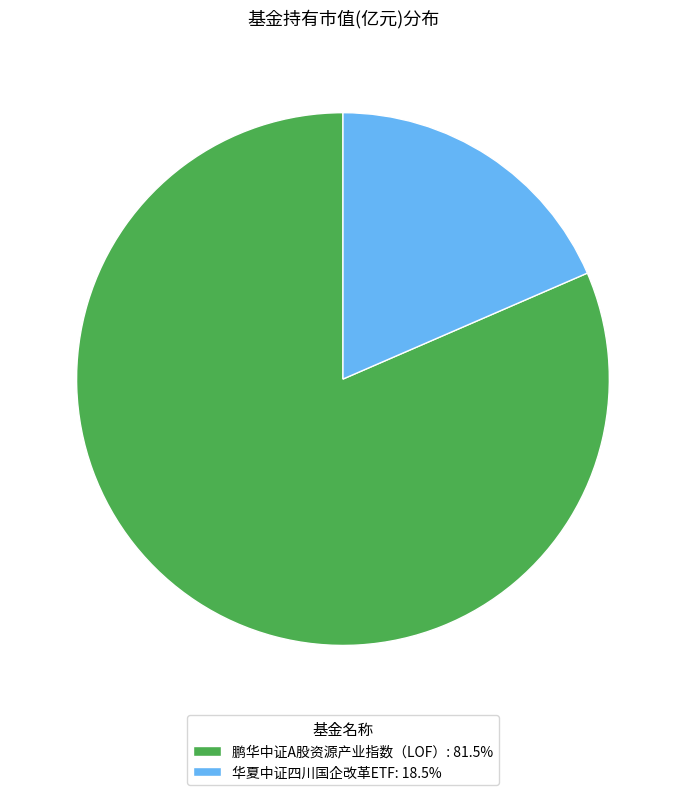

True or false: 鹏华中证A股资源产业指数（LOF） accounts for 92% of the total.

False